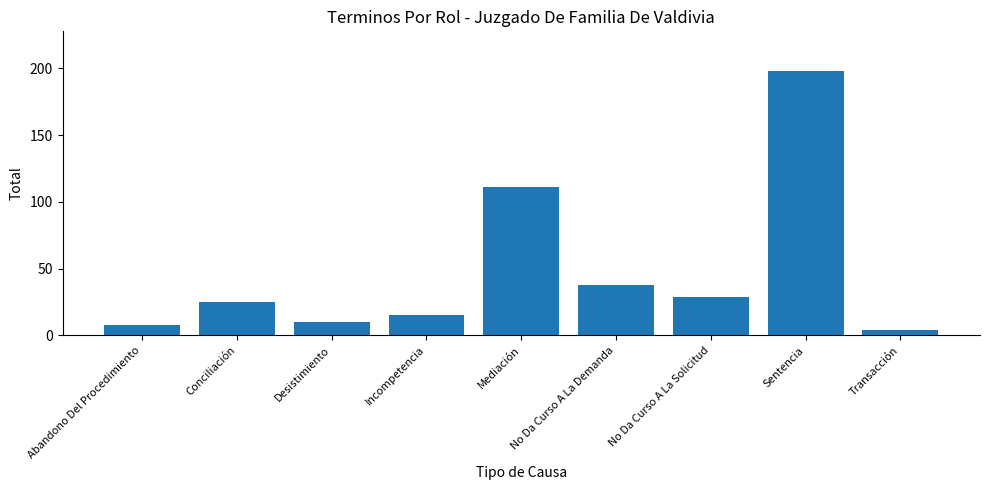

What is the value of the 7th bar from the left?

29